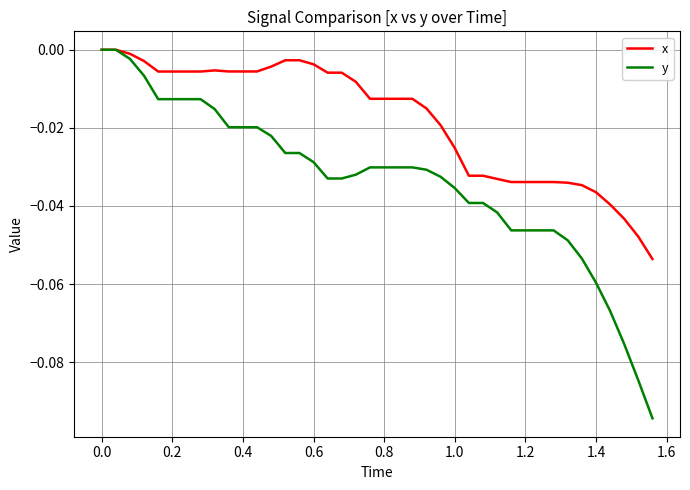

Which series has the largest total across all categories?

x